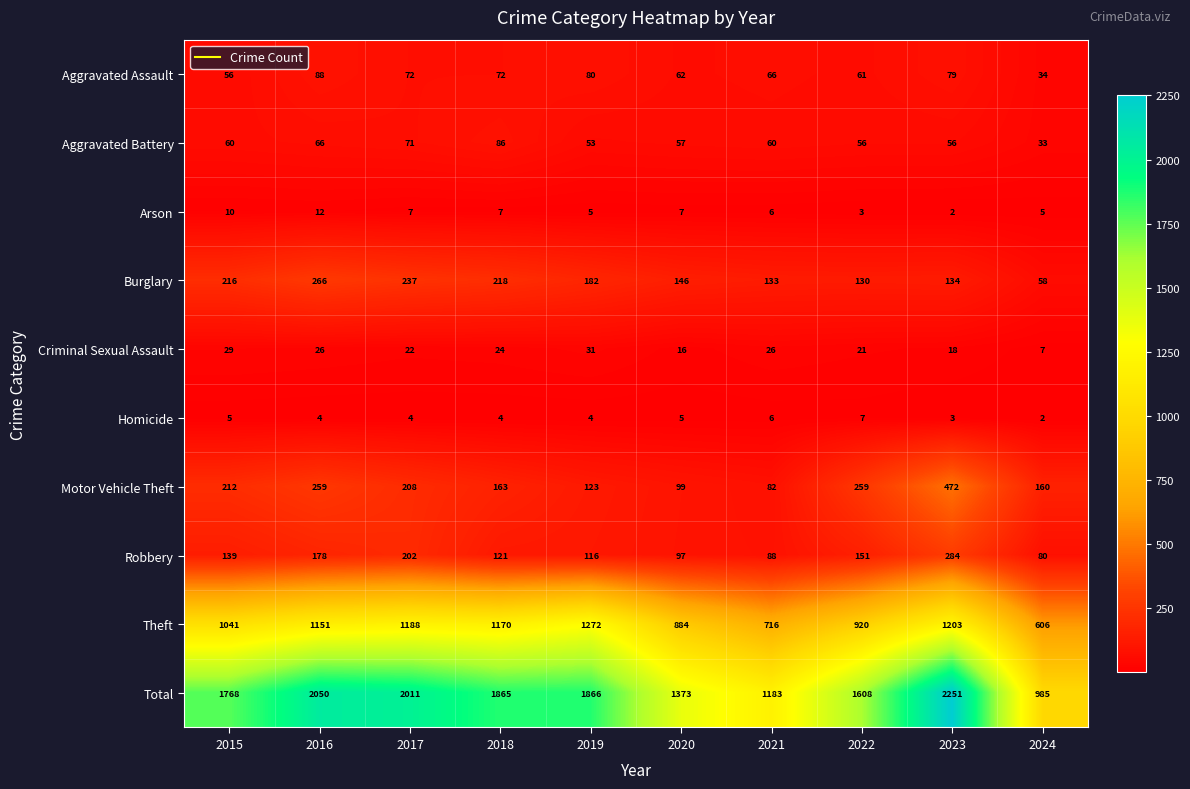

The Burglary series shows 192 at 2022. True or false?

False